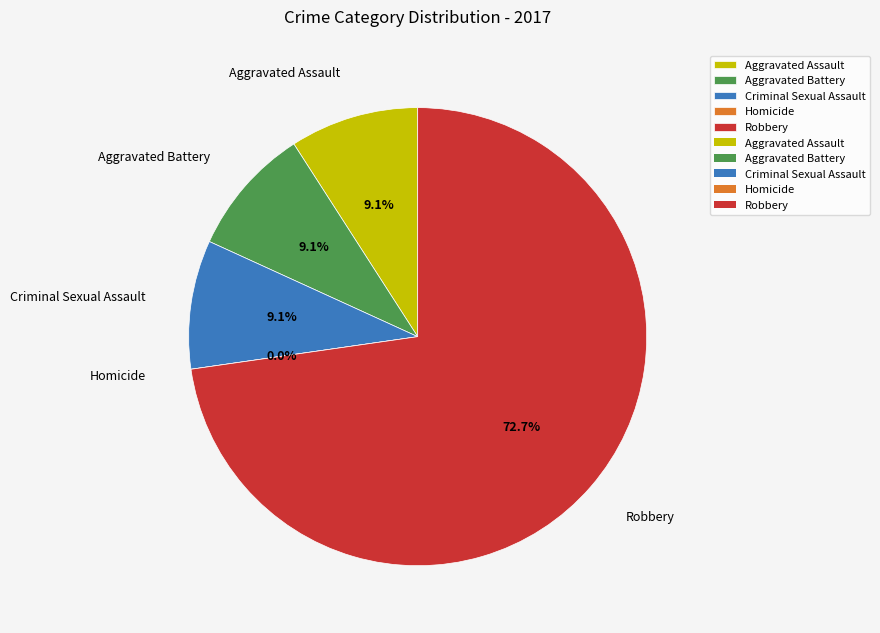

What percentage is the Aggravated Assault slice, to the nearest percent?

9%